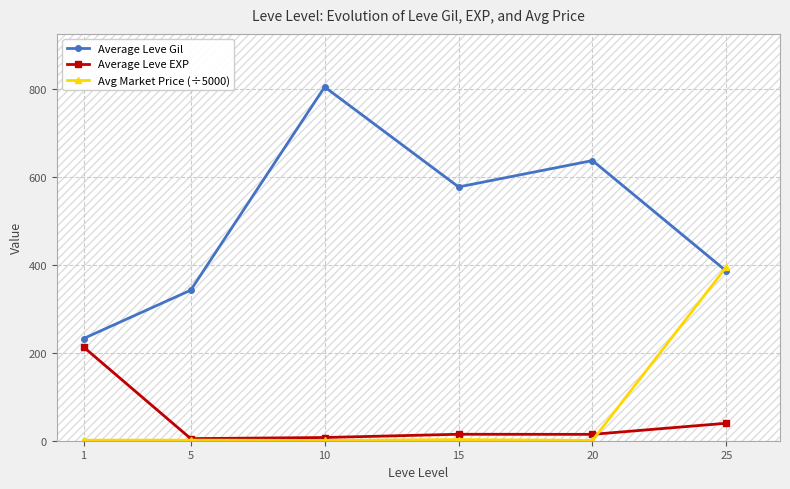

What is the difference between the Avg Market Price (÷5000) values at 20 and 25?

394.9